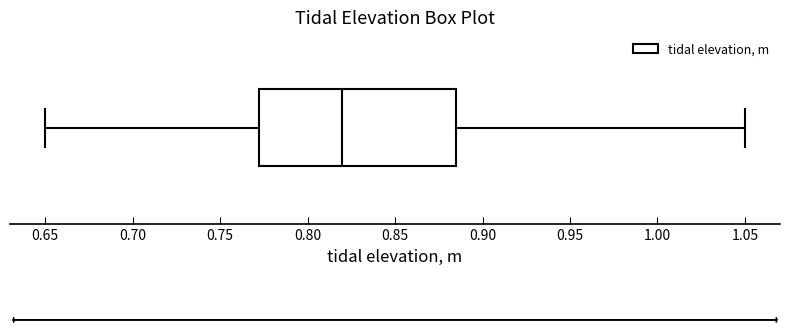

Transcribe this box plot: give where the median line is, the range the box spans, and where the two whiskers end, as read against the x-axis. The values are not printed on the chart, so give them approximately, as read against the axis.

median 0.820, box 0.775 to 0.885, whiskers 0.650 to 1.050